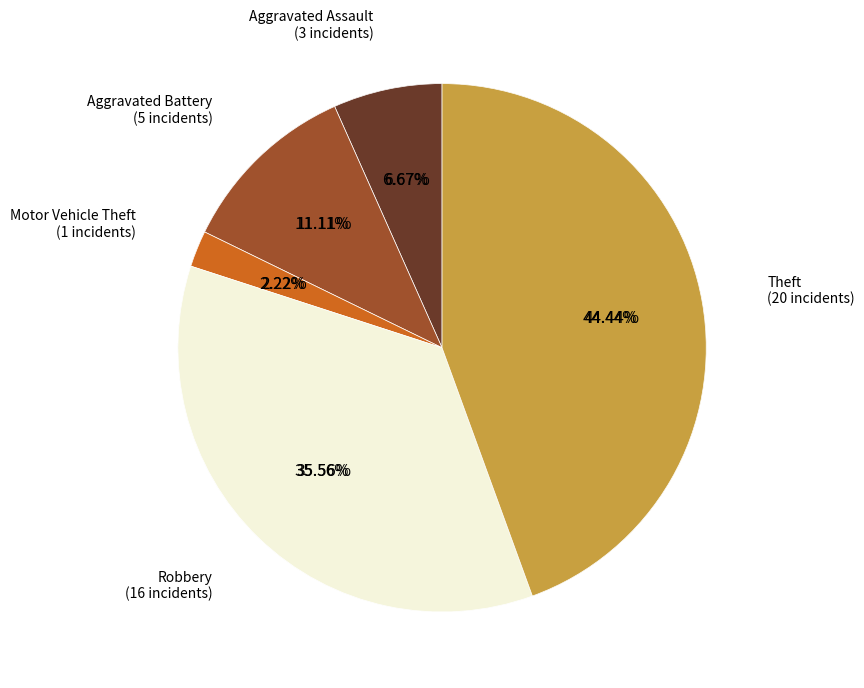

How many segments does this pie chart have?

5